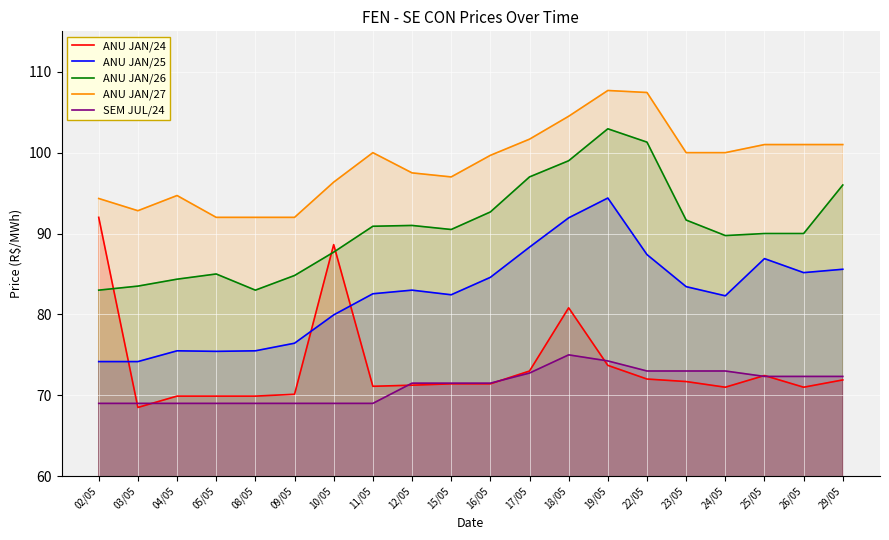

Which label corresponds to the largest value in the chart?

19/05